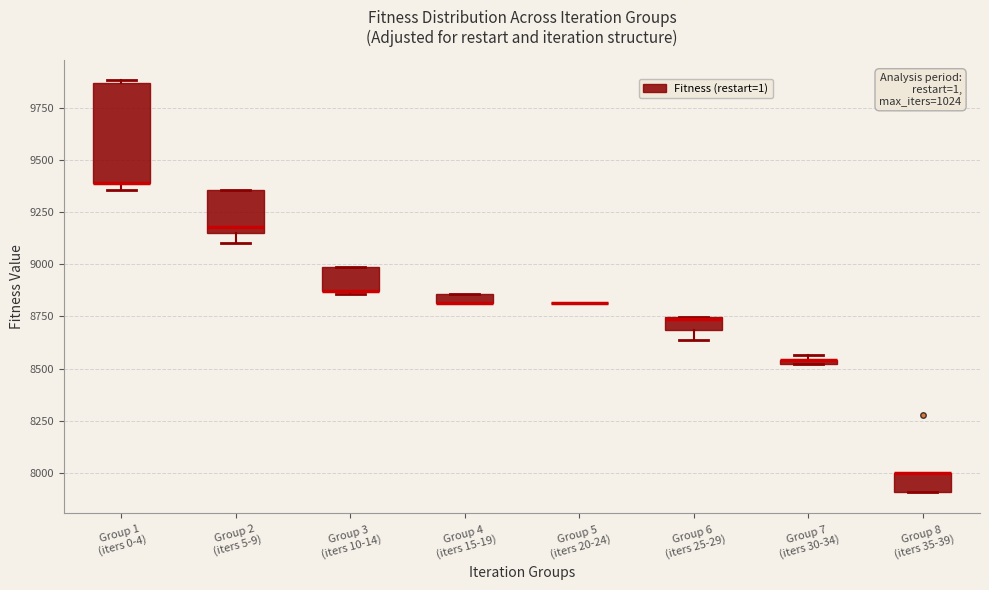

Where is the lower edge of the box for Group 6 (iters 25-29) on the y-axis? The values are not printed on the chart, so give them approximately, as read against the axis.

8700